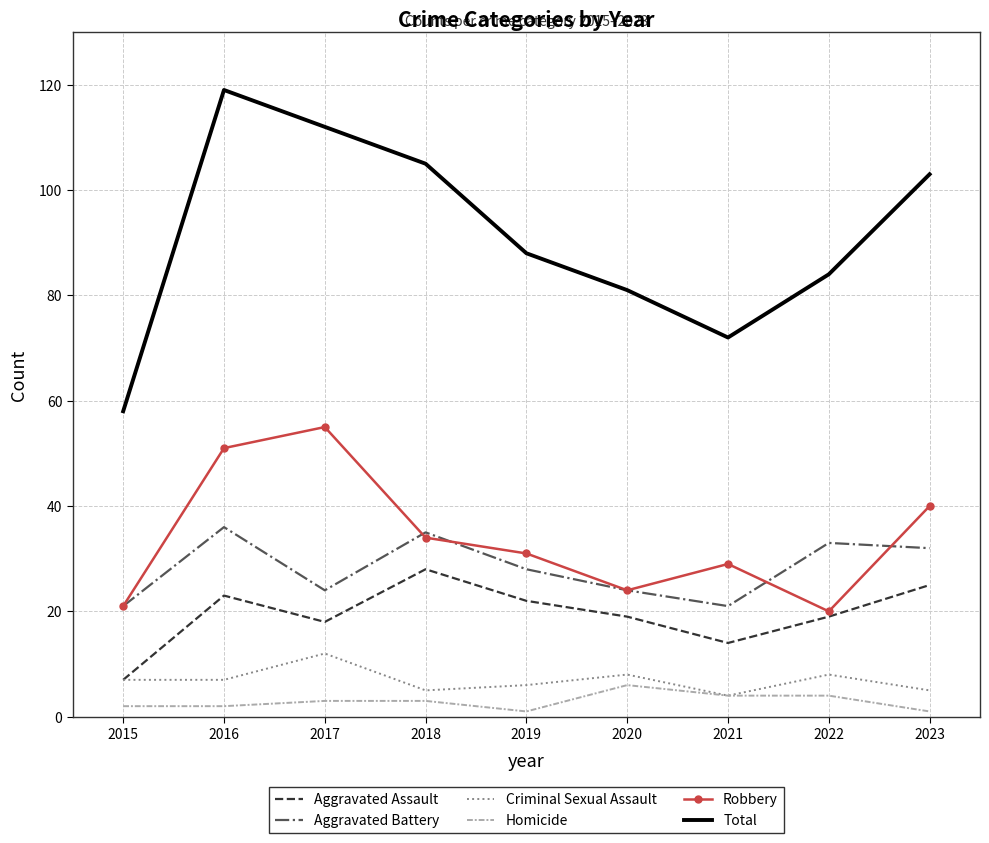

Read the Criminal Sexual Assault value at 2018.

5